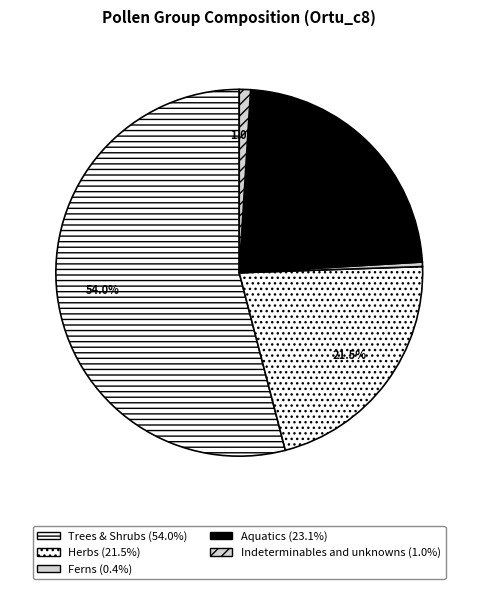

Which has a higher value, Herbs or Aquatics?

Aquatics